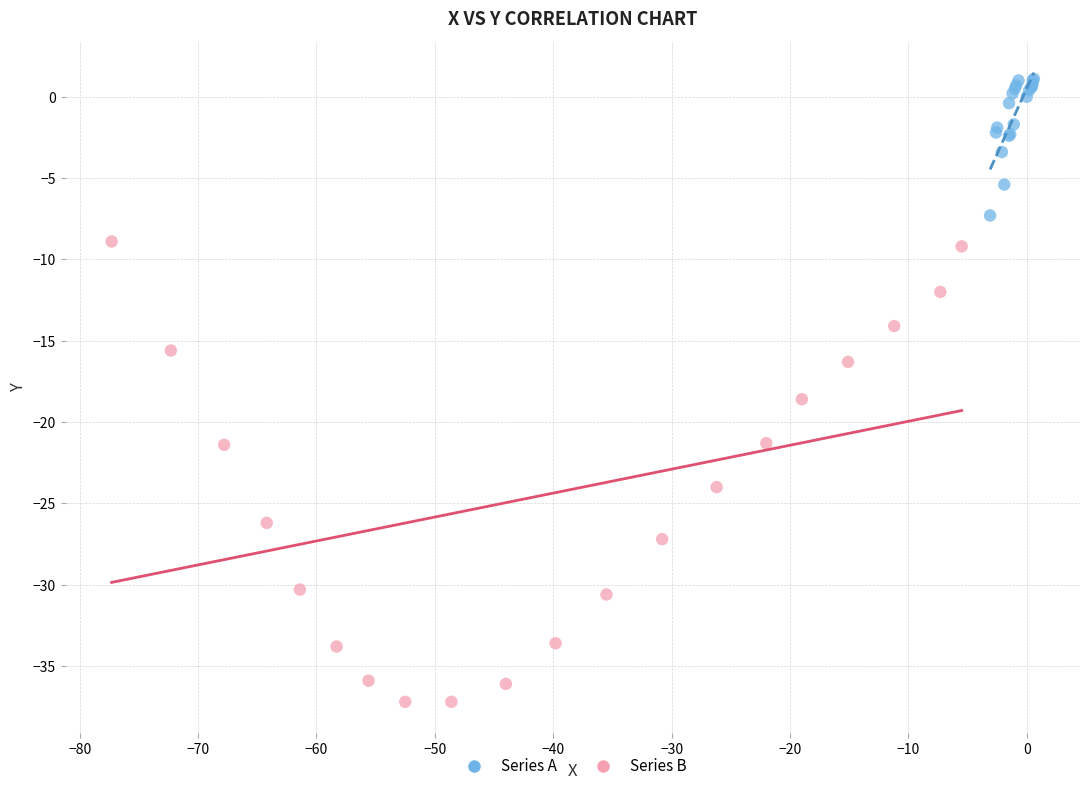

Which series reaches the minimum Y coordinate?

Series B